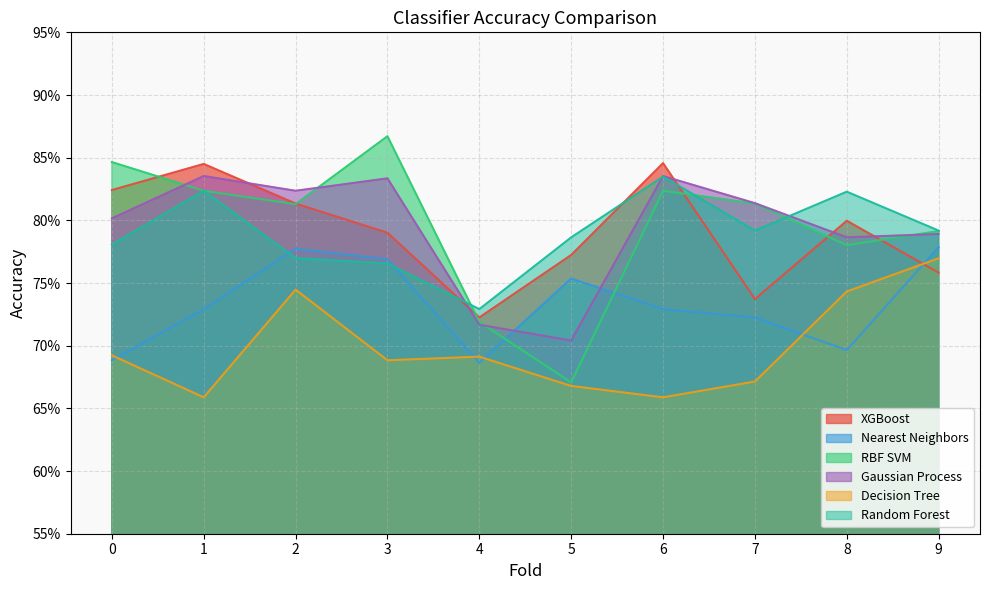

What is the difference between the maximum and minimum values in the Random Forest series?

0.1